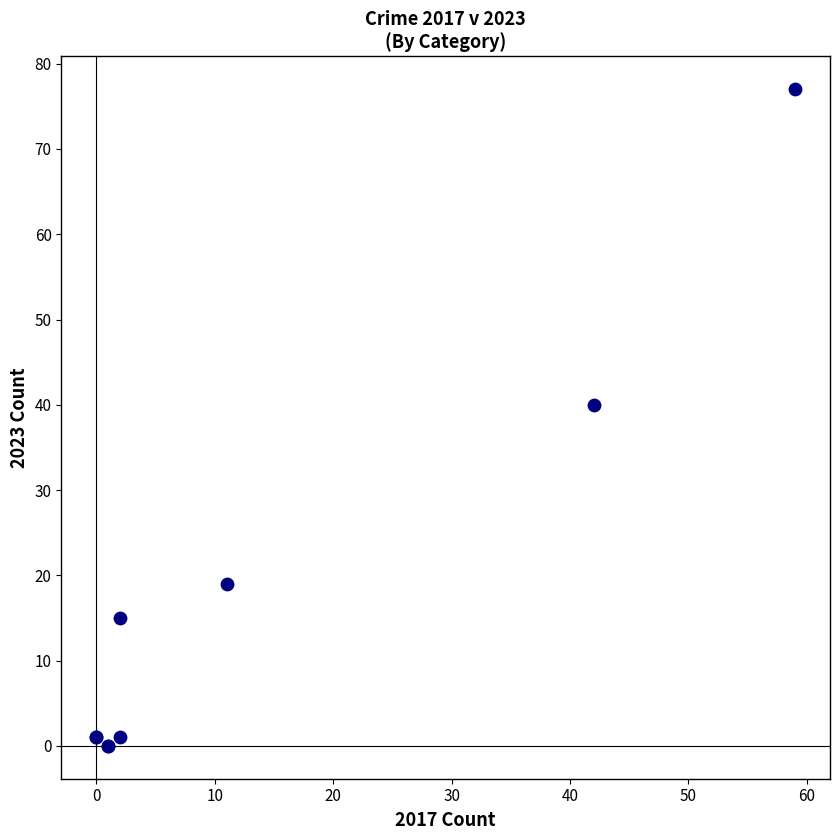

What Y value in the scatter plot is closest to 38?

40